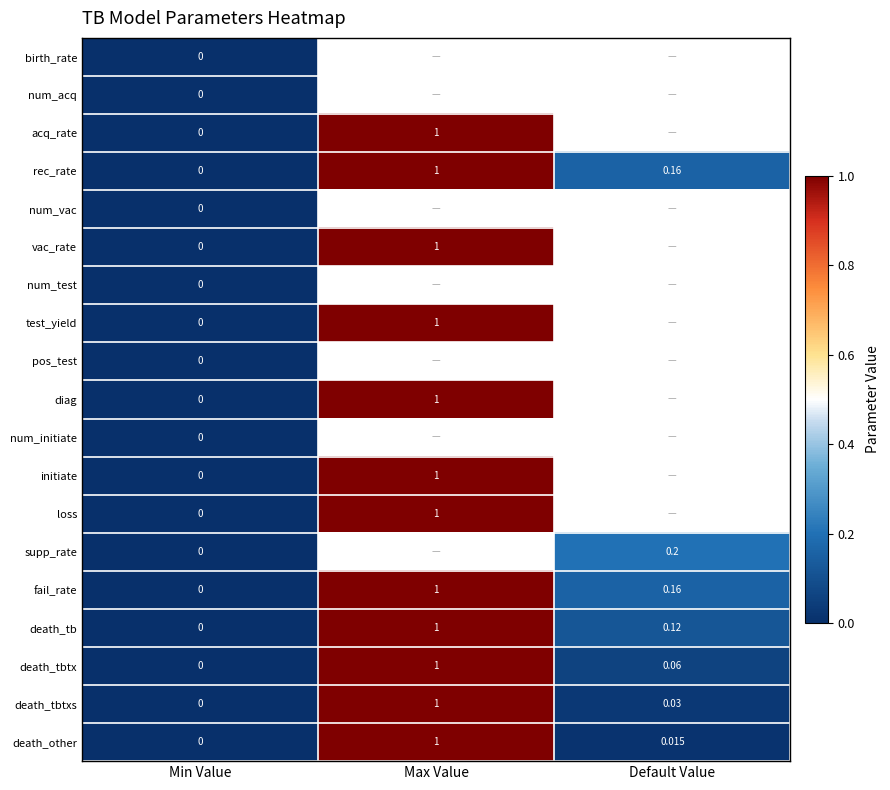

Where is death_other nearest to the value 0?

Min Value